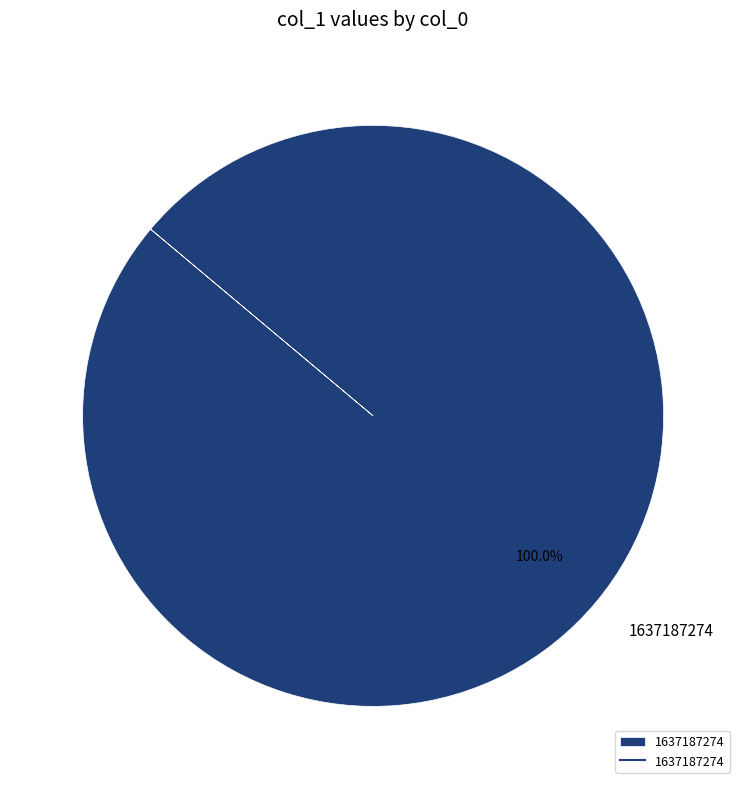

Is there a majority slice in this chart?

Yes